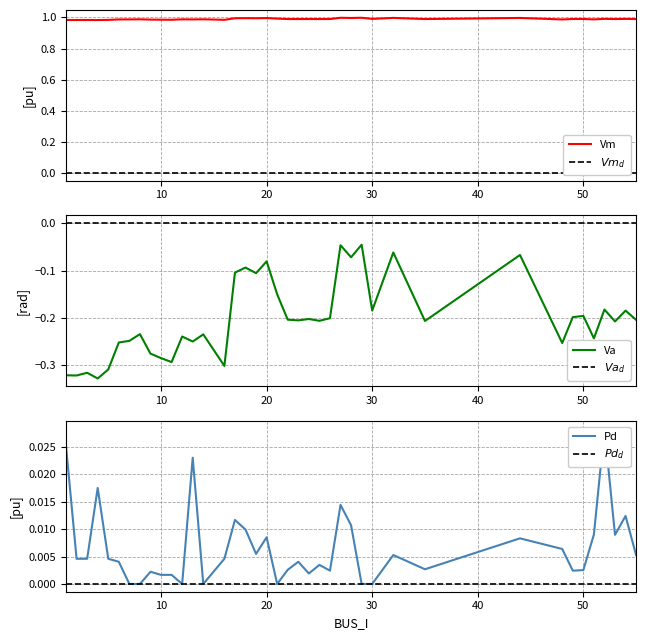

At which label does Pd reach its minimum?

7